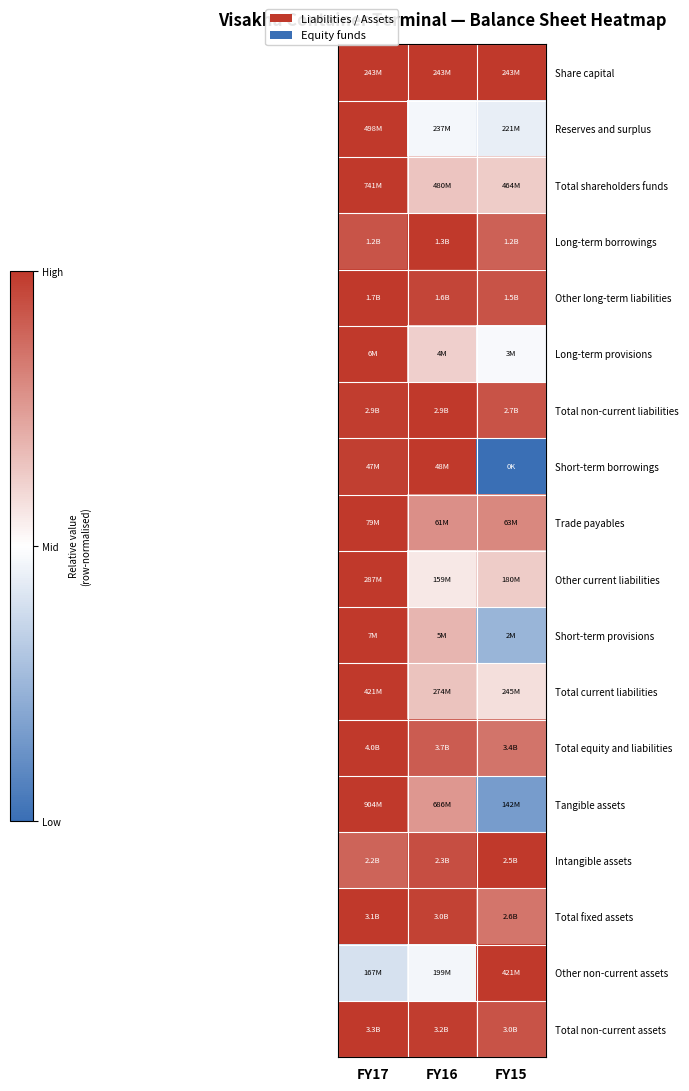

Which category has the lowest value across all series?

FY15